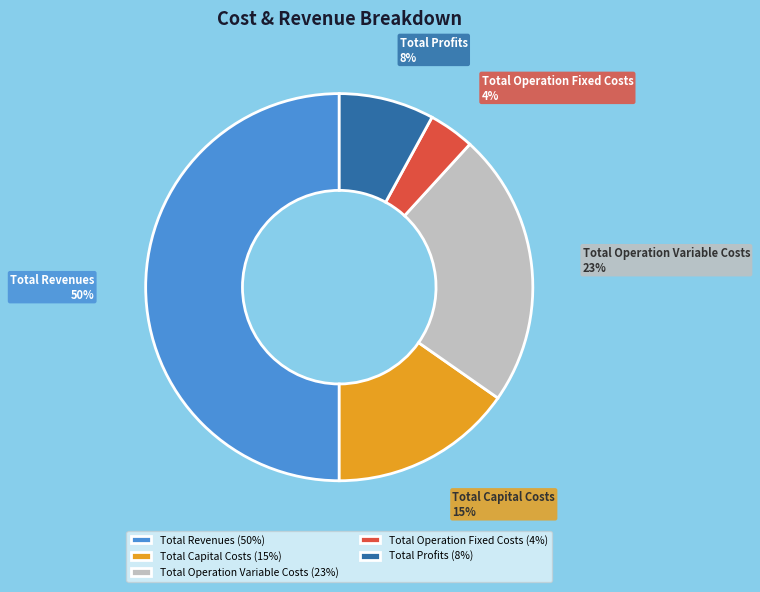

To the nearest percent, what is the average slice percentage?

20%